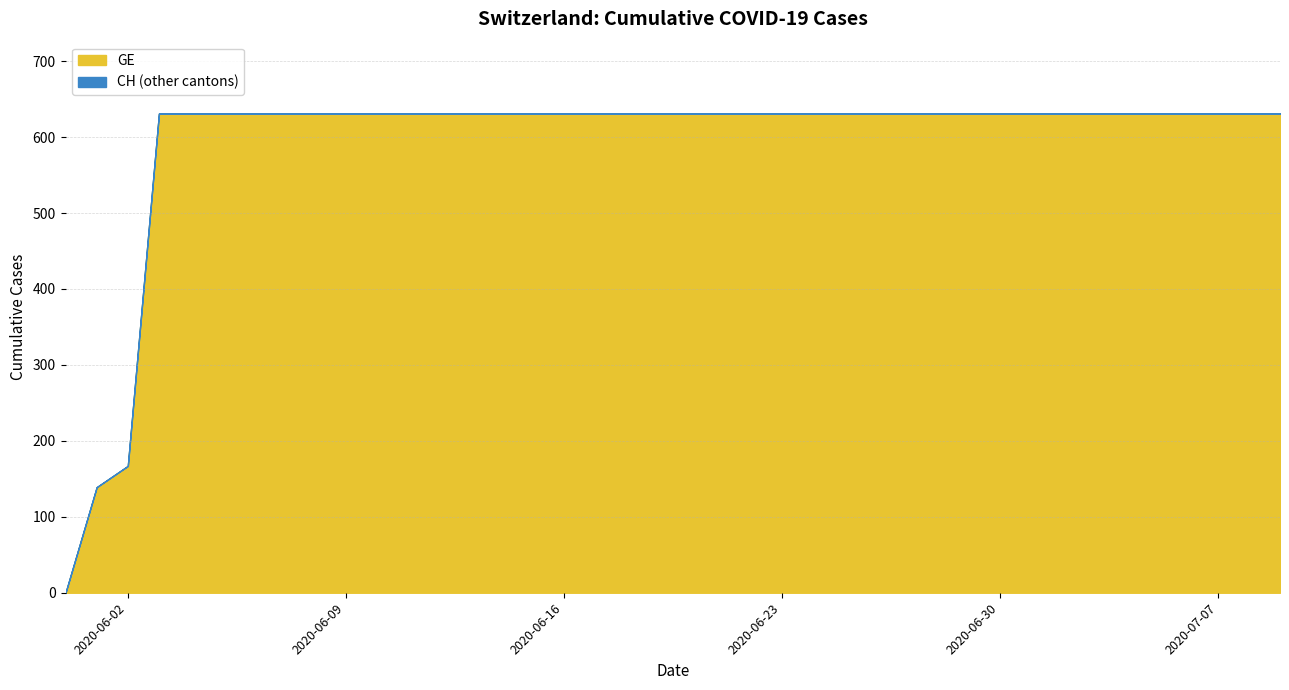

Reading left to right, list all the values displayed in this chart.

GE: 0	139	167	631	631	631	631	631	631	631	631	631	631	631	631	631	631	631	631	631	631	631	631	631	631	631	631	631	631	631	631	631	631	631	631	631	631	631	631	631
CH: 0	139	167	631	631	631	631	631	631	631	631	631	631	631	631	631	631	631	631	631	631	631	631	631	631	631	631	631	631	631	631	631	631	631	631	631	631	631	631	631